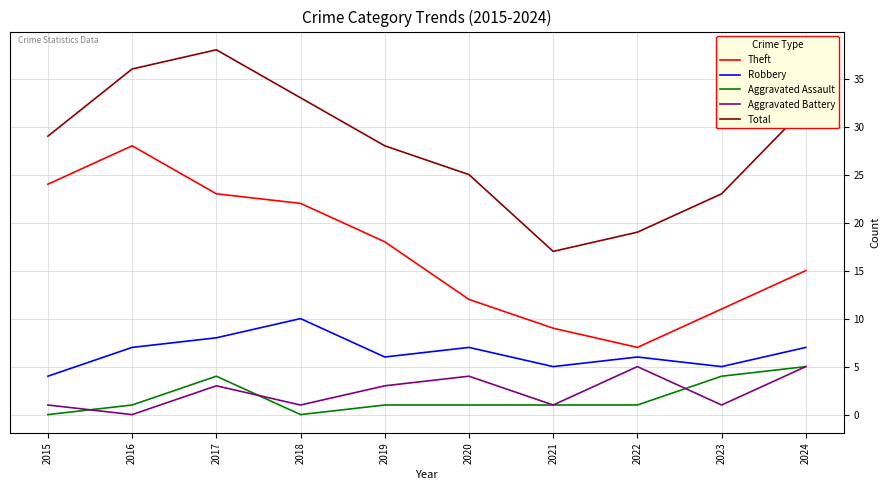

True or false: Aggravated Battery and Theft cross at least once.

False